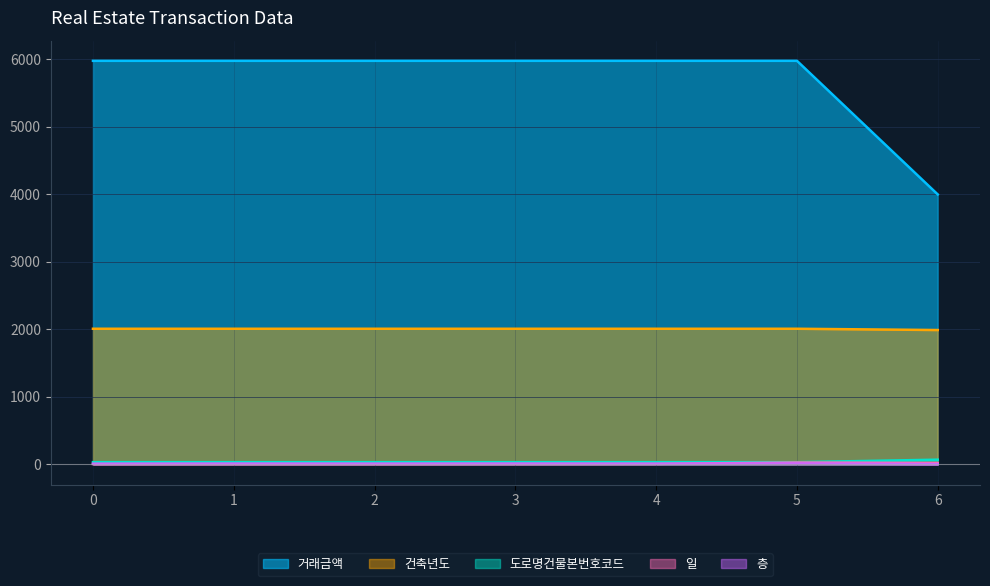

What are all the series names shown in the legend?

거래금액, 건축년도, 도로명건물본번호코드, 일, 층